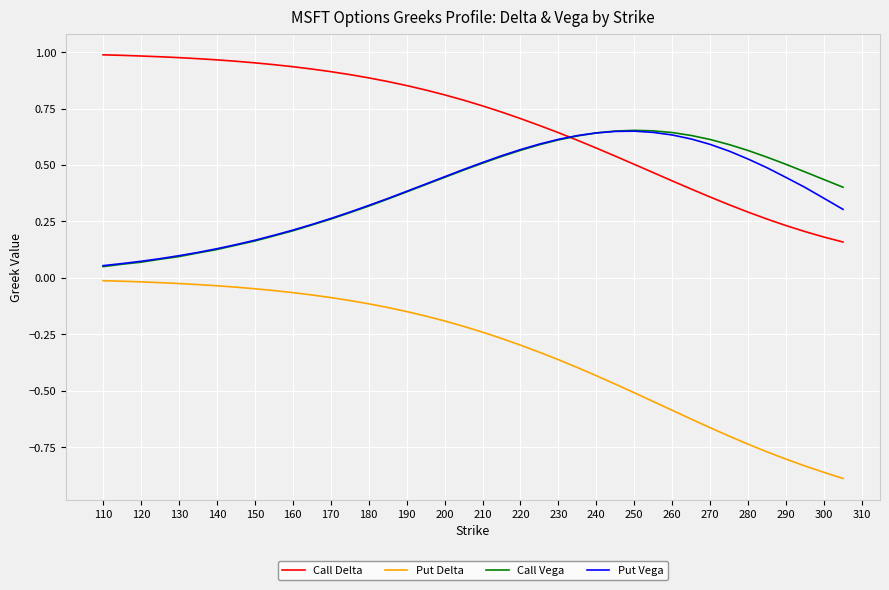

Which series has the largest range (max minus min)?

Put Delta